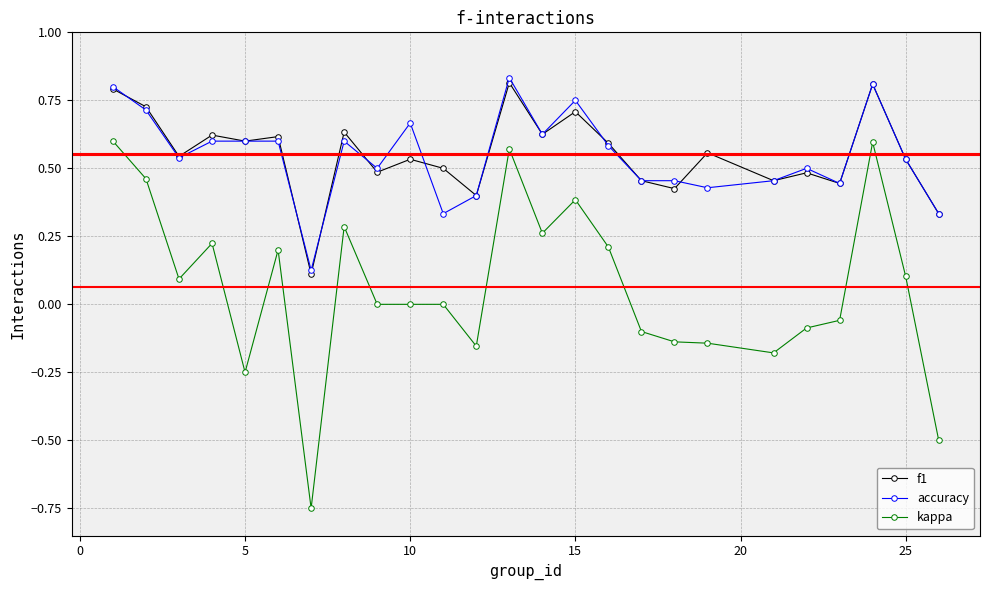

List the series in order of their peak value, highest first.

accuracy, f1, kappa